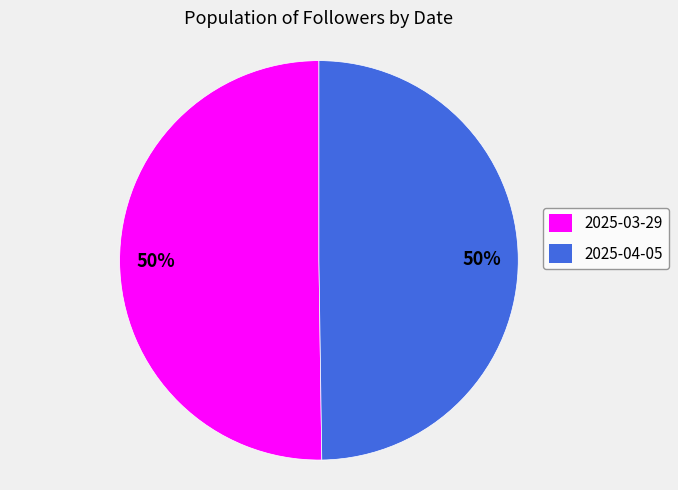

Approximately how many times larger is the value at 2025-03-29 compared to 2025-04-05?

1.0